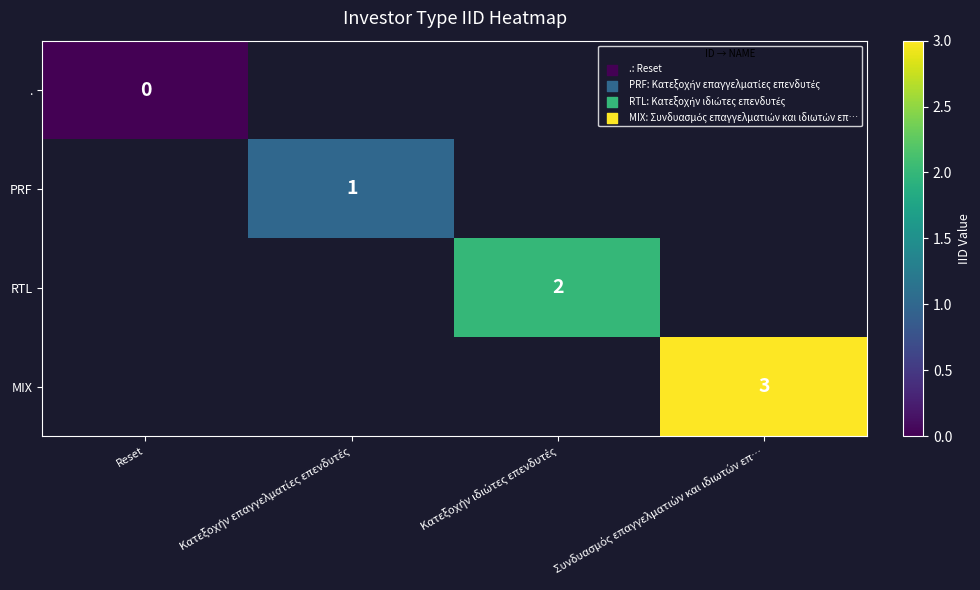

Is the value of MIX at Κατεξοχήν επαγγελματίες επενδυτές greater than the value of . at Κατεξοχήν ιδιώτες επενδυτές?

No